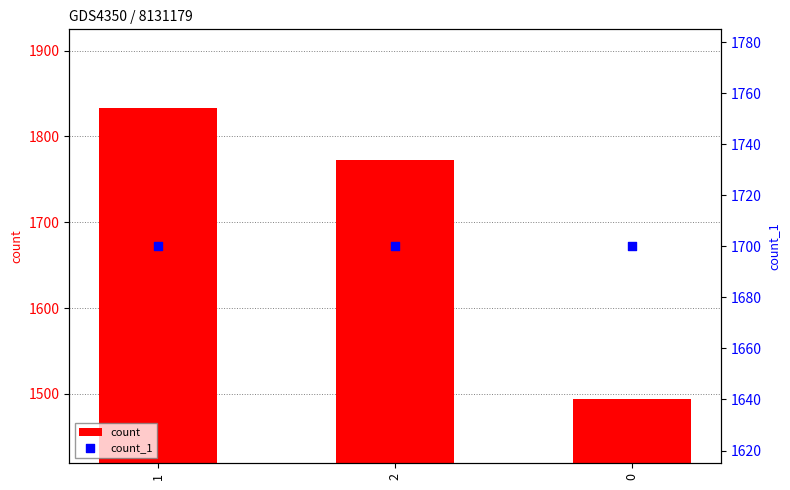

What are all the series names shown in the legend?

count, count_1